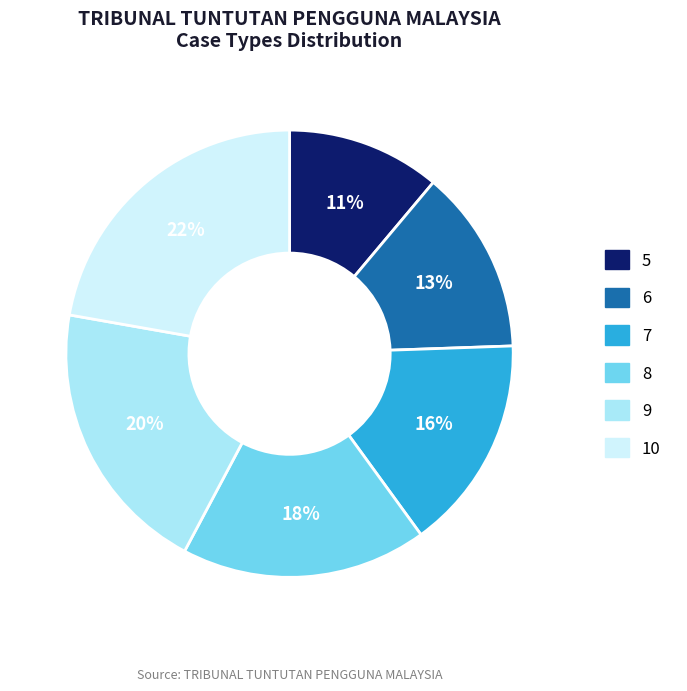

Rank the categories by value from highest to lowest.

10, 9, 8, 7, 6, 5